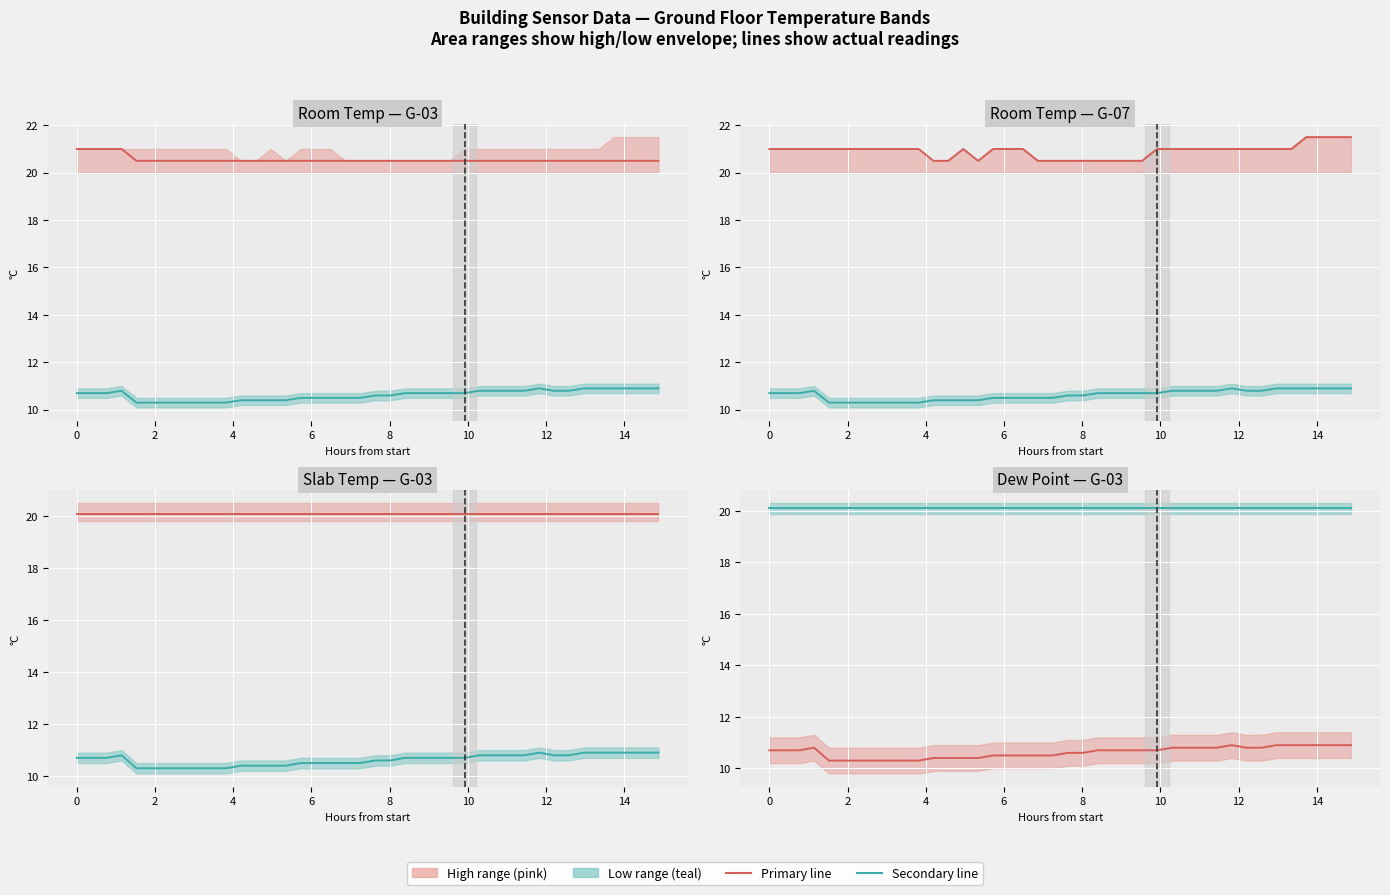

What is the difference between the second highest and second lowest values in the Room temp series series?

0.6